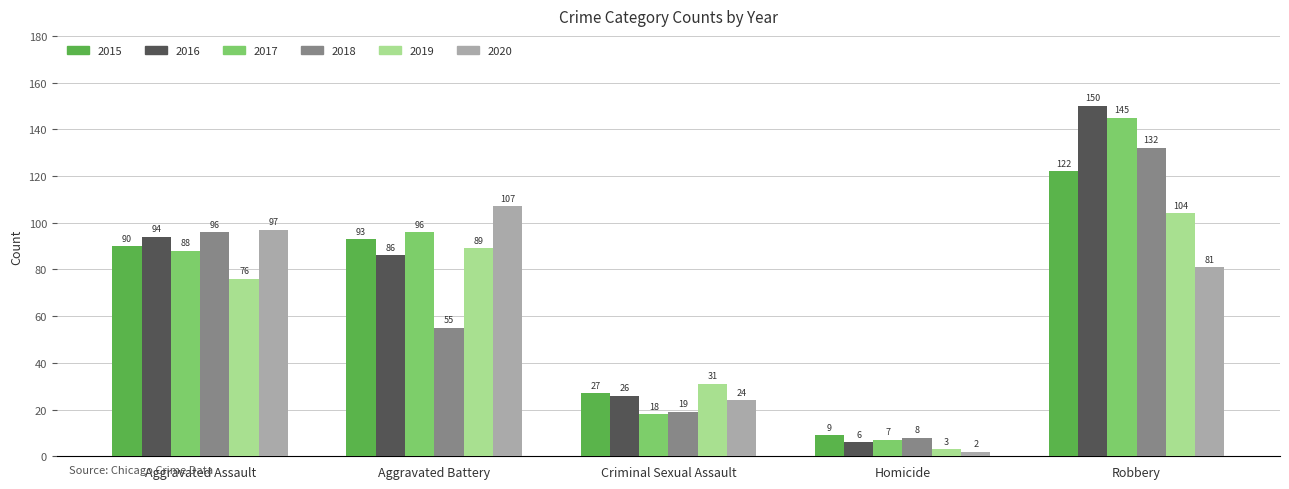

Reading left to right, what are all the values shown in this chart?

2015: Aggravated Assault=90	Aggravated Battery=93	Criminal Sexual Assault=27	Homicide=9	Robbery=122
2016: Aggravated Assault=94	Aggravated Battery=86	Criminal Sexual Assault=26	Homicide=6	Robbery=150
2017: Aggravated Assault=88	Aggravated Battery=96	Criminal Sexual Assault=18	Homicide=7	Robbery=145
2018: Aggravated Assault=96	Aggravated Battery=55	Criminal Sexual Assault=19	Homicide=8	Robbery=132
2019: Aggravated Assault=76	Aggravated Battery=89	Criminal Sexual Assault=31	Homicide=3	Robbery=104
2020: Aggravated Assault=97	Aggravated Battery=107	Criminal Sexual Assault=24	Homicide=2	Robbery=81